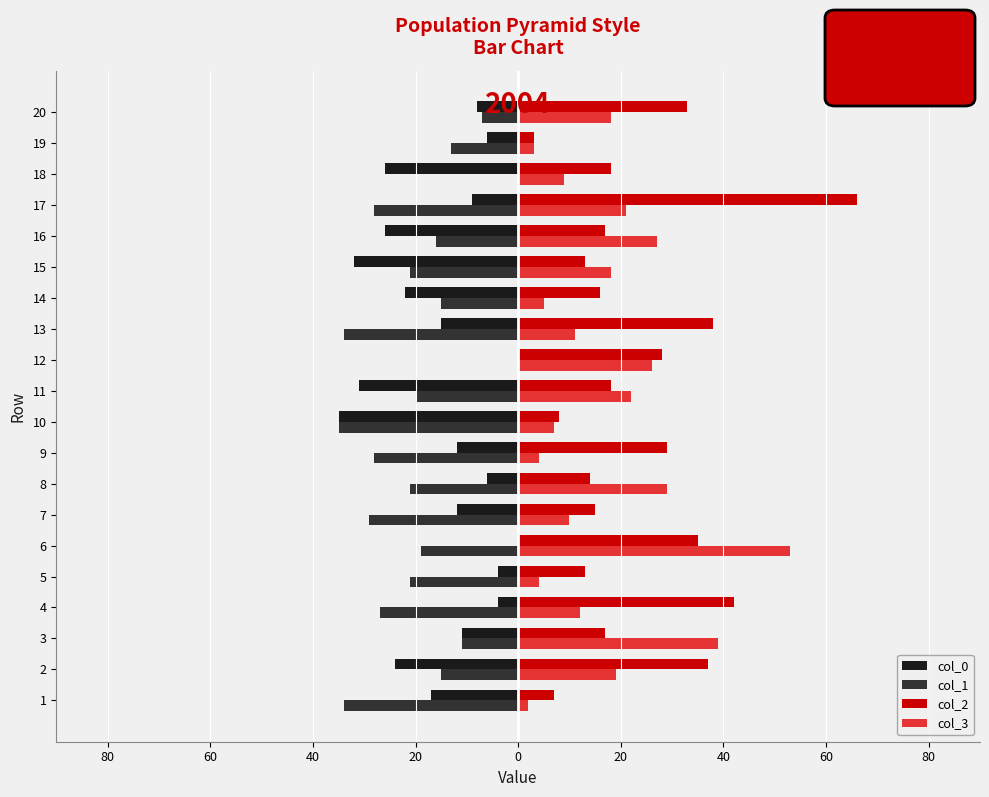

What are all the series names shown in the legend?

col_0, col_1, col_2, col_3